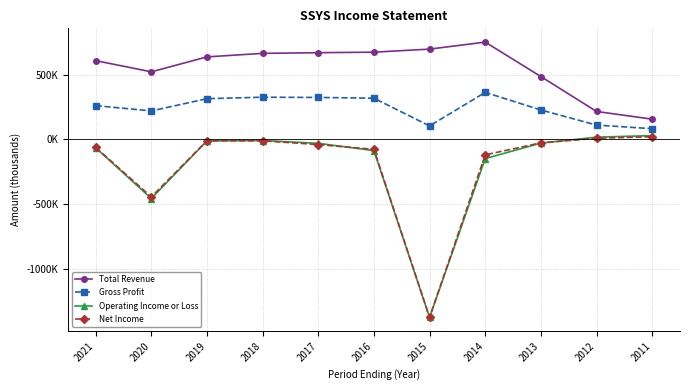

True or false: Total Revenue and Gross Profit intersect in this chart.

False